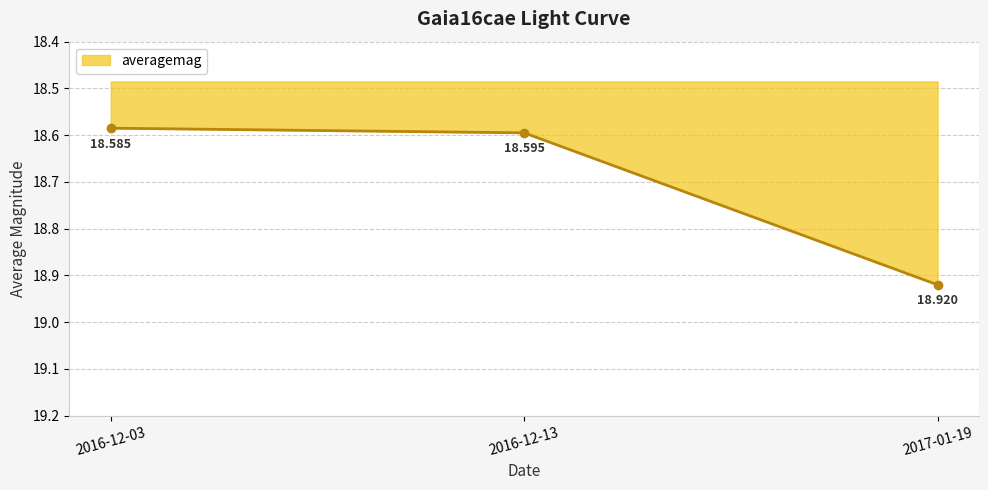

Count the values in the range 18 to 19.

3